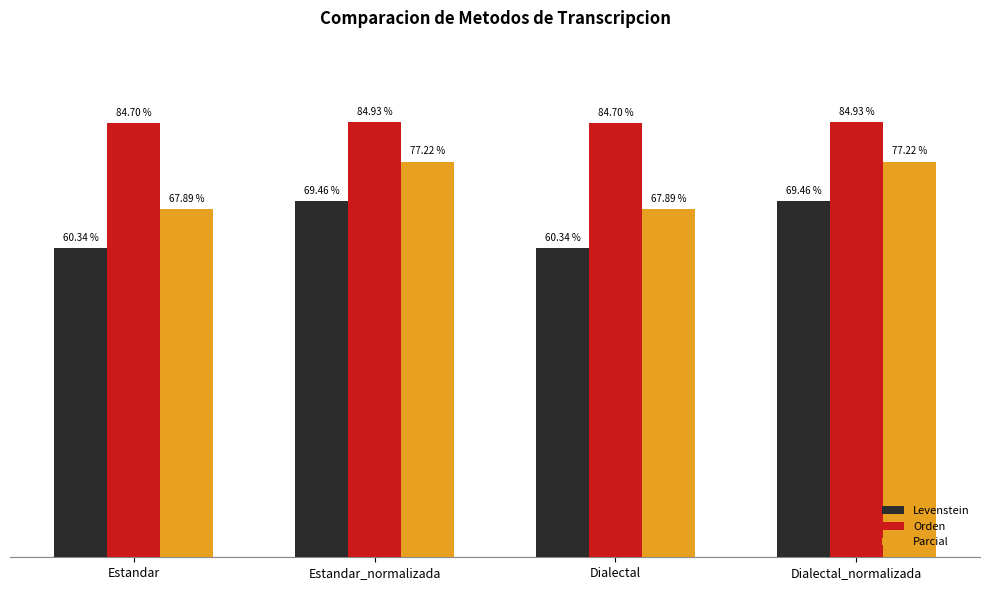

Which series has the largest total across all categories?

Orden